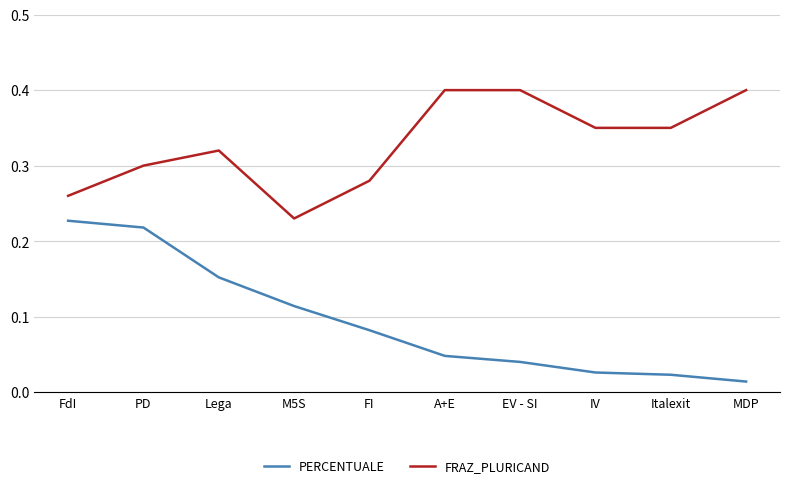

True or false: FRAZ_PLURICAND and PERCENTUALE intersect in this chart.

False